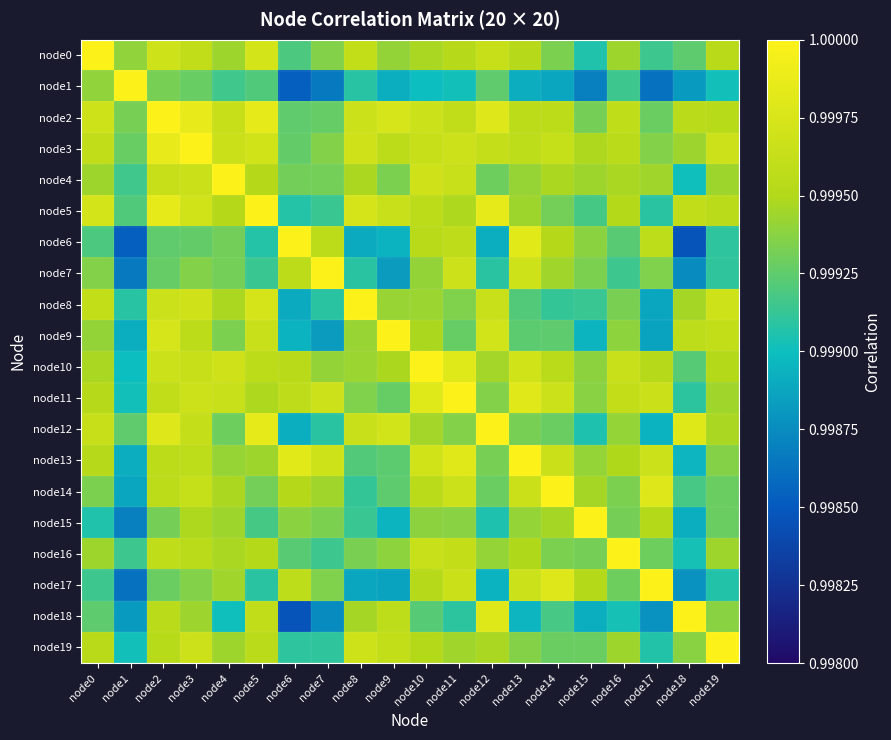

What is the total value across all series at node19?

20.0